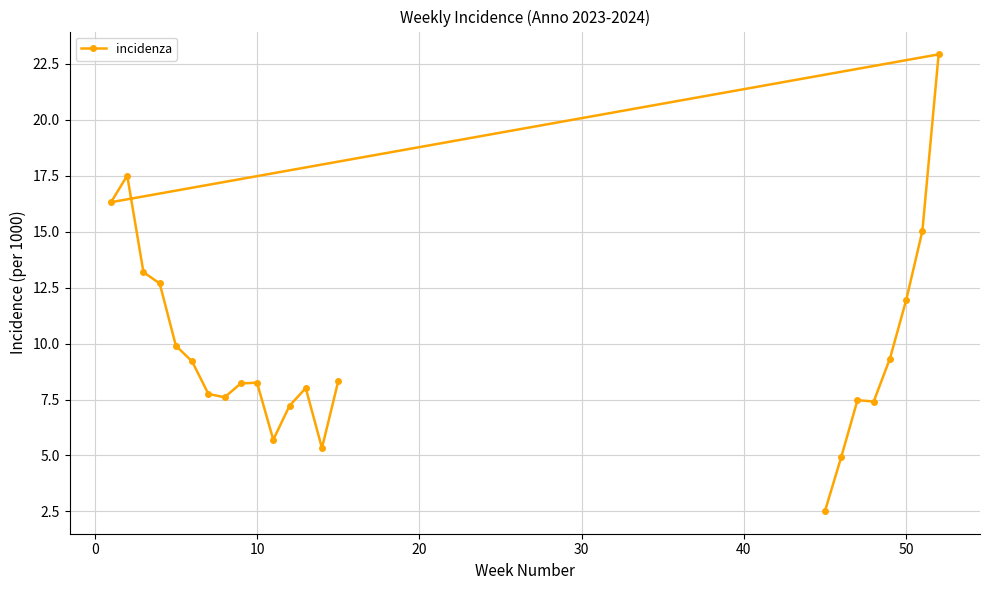

The value at 10 is 8.2. True or false?

True